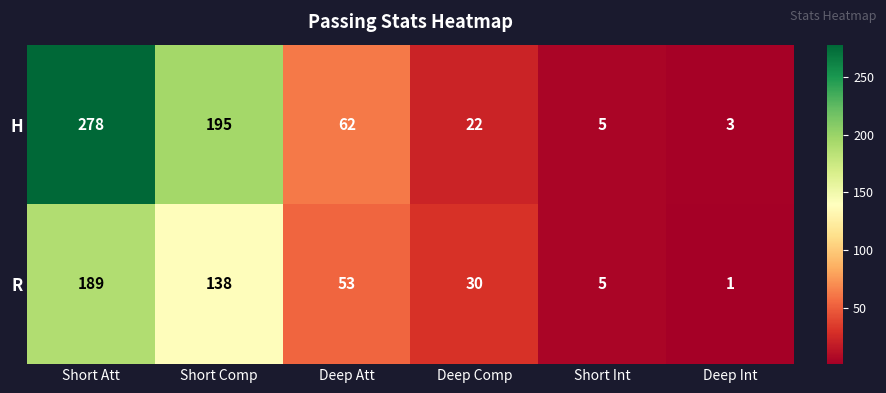

What is the difference between the maximum and minimum values in the H series?

275